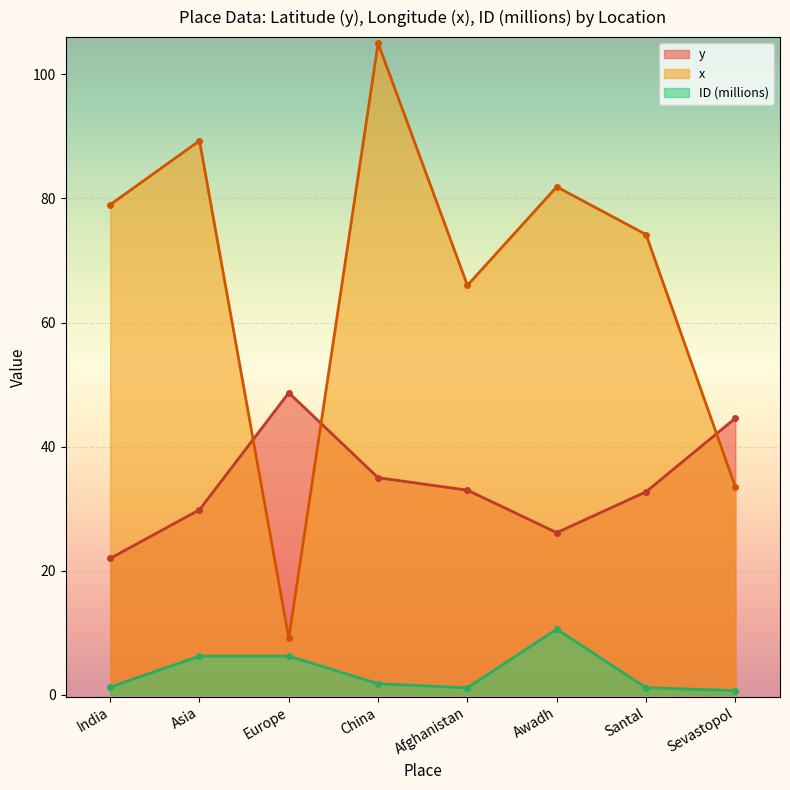

What is the sum of all ID values?

29.2